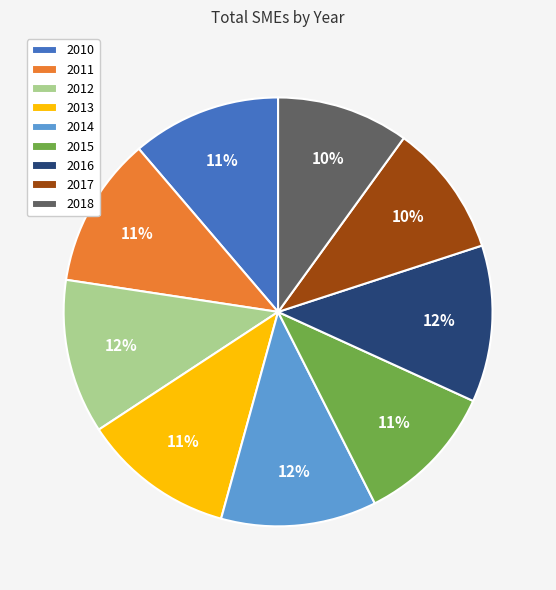

To the nearest percent, what is the average slice percentage?

11%